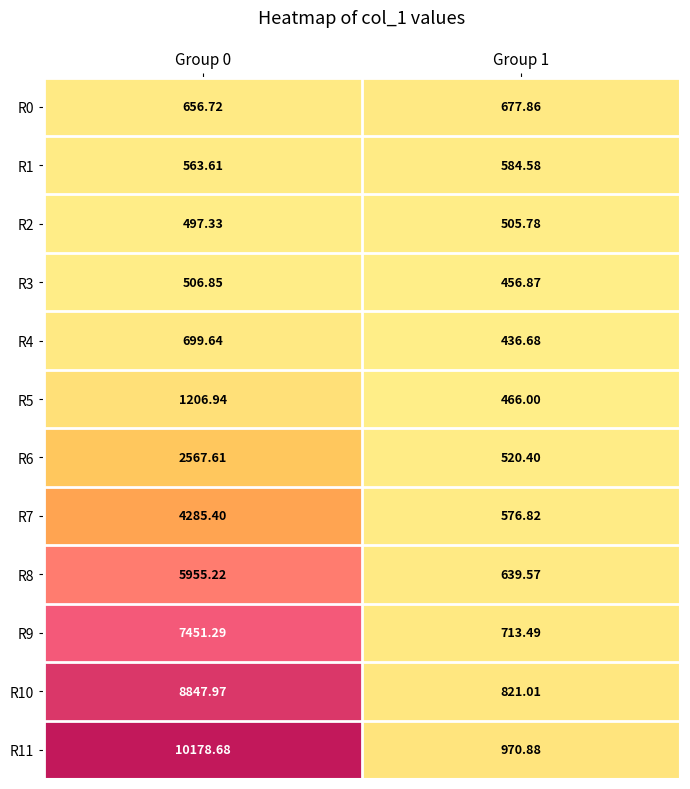

List the series in order of their peak value, lowest first.

R2, R3, R1, R0, R4, R5, R6, R7, R8, R9, R10, R11